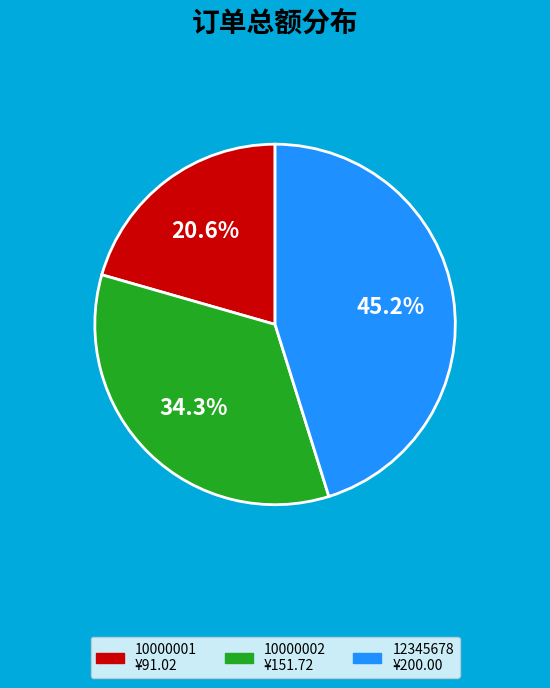

Combined, what portion of the pie is 10000002 and 12345678?

79.4%